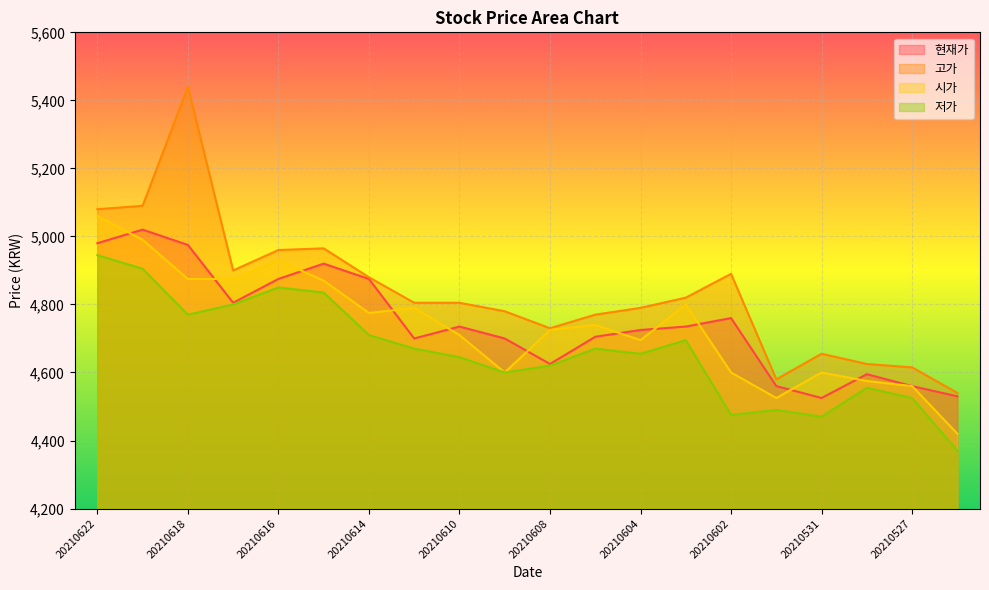

At which category does 시가 reach its first local peak?

20210616